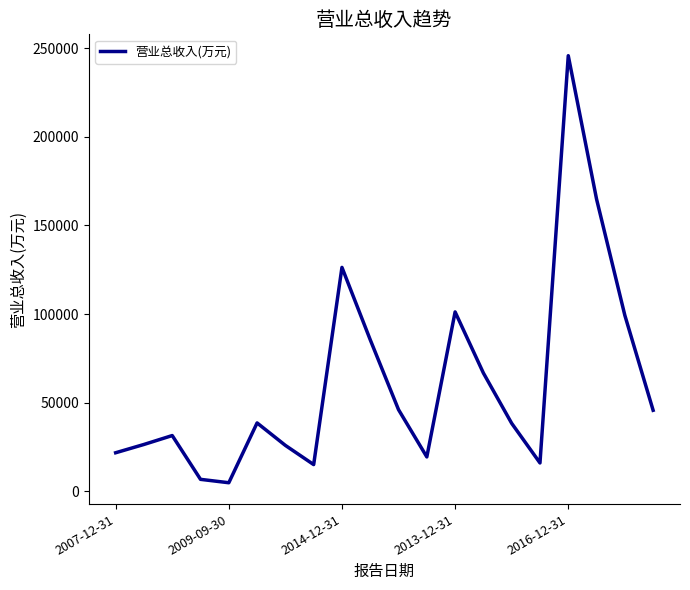

What is the maximum value shown in the chart?

245702